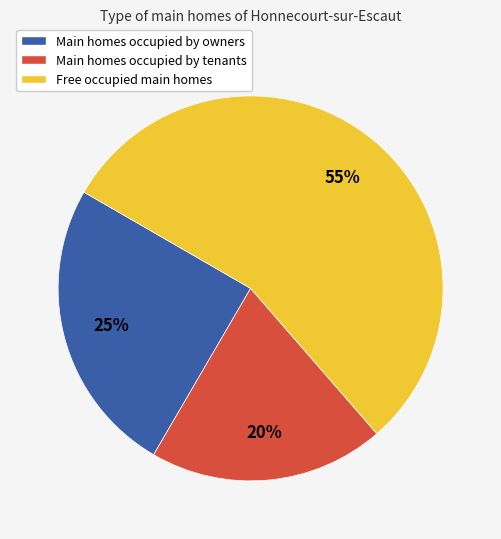

How many slices are in this pie chart?

3